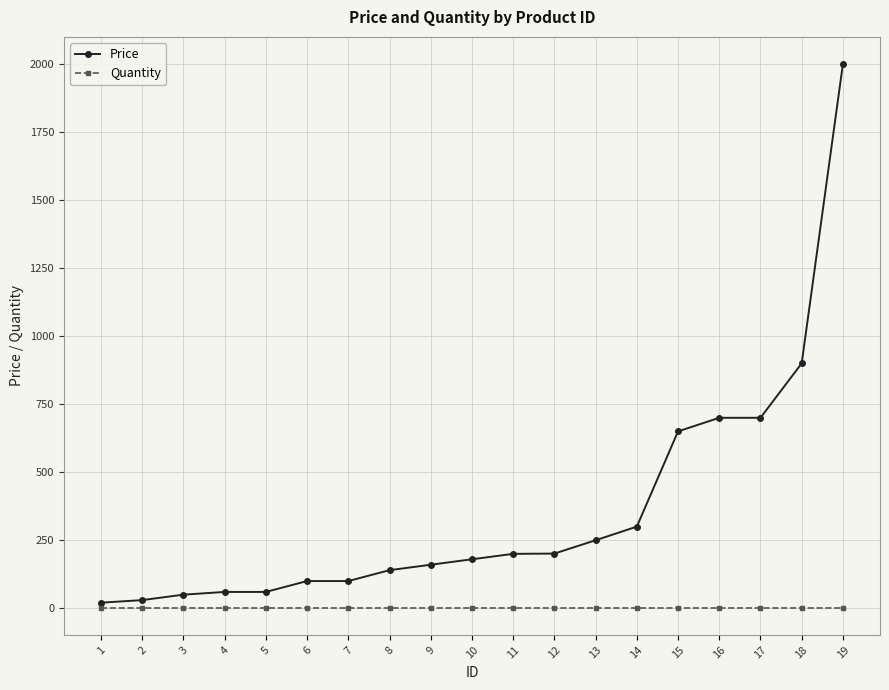

How many lines are shown in the chart?

2